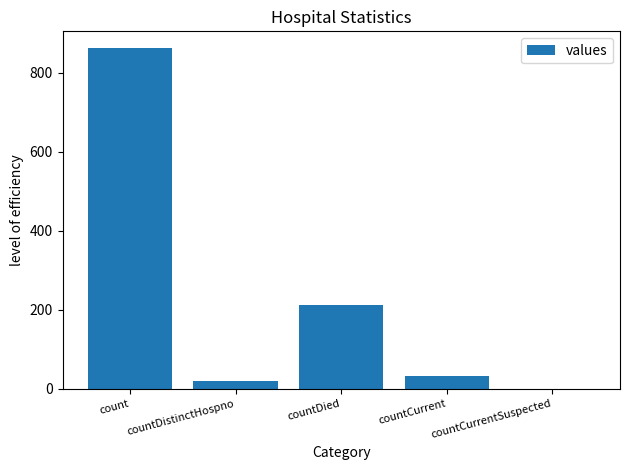

How many series are shown in this chart?

1